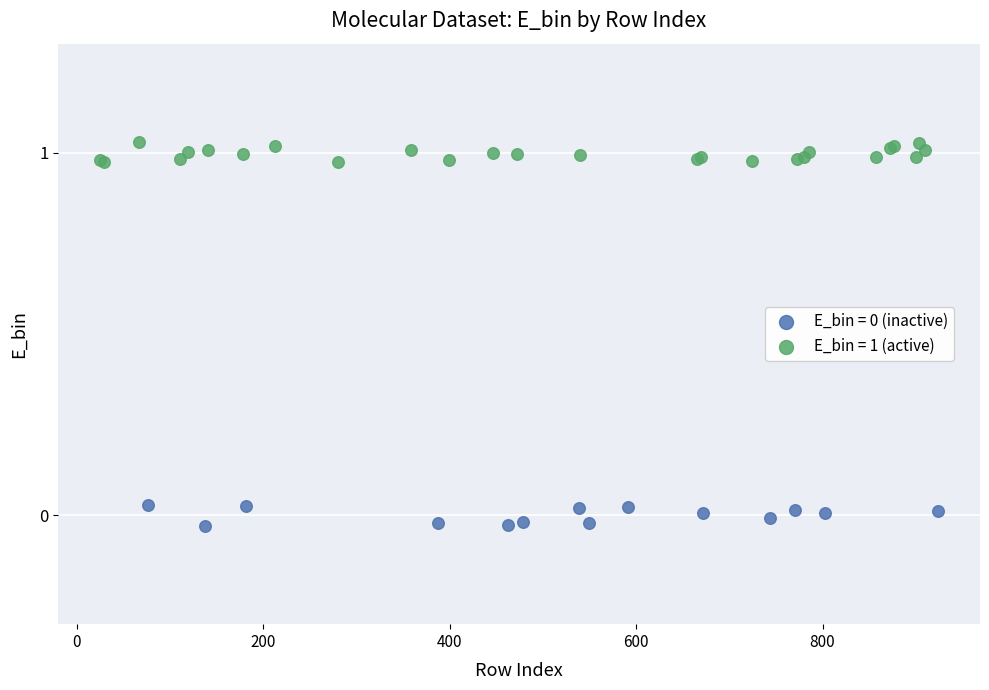

Which series reaches the maximum Y coordinate?

E_bin = 1 (active)